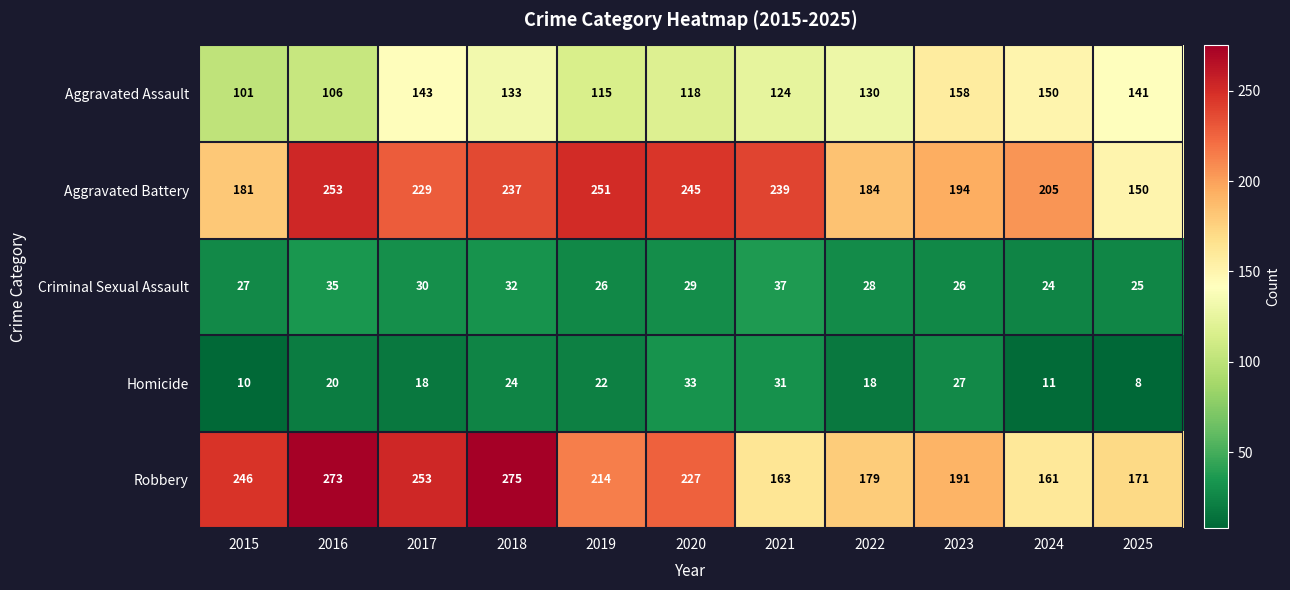

The Aggravated Assault series shows 73 at 2024. True or false?

False